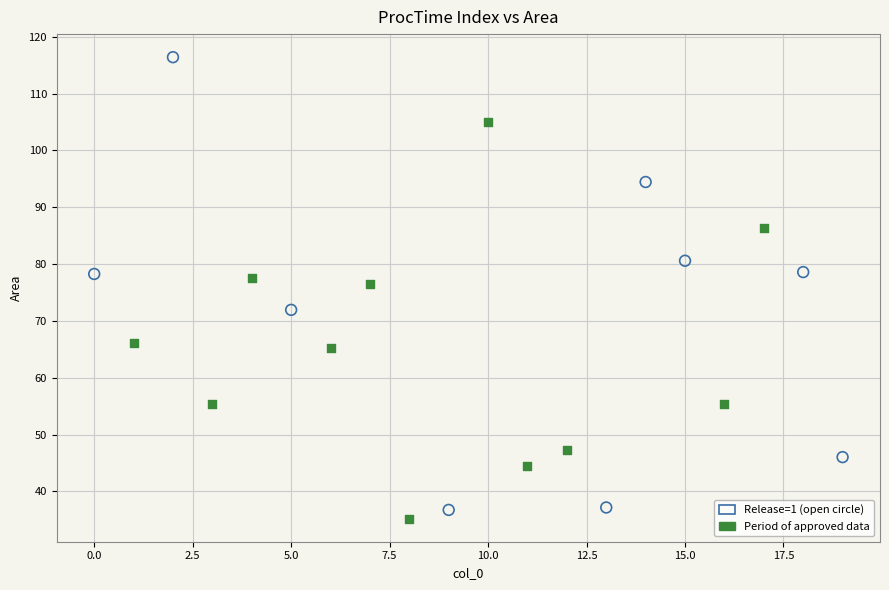

Which series has the largest Y range (max minus min)?

Release=1 (open circle)